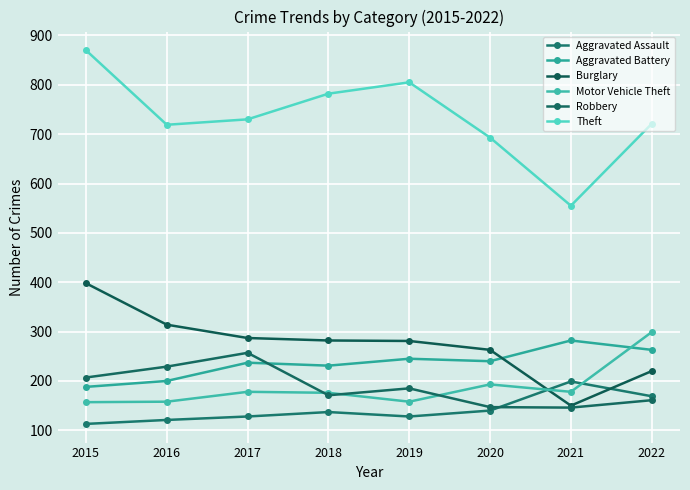

Reading right to left, what are all the values shown in this chart?

Aggravated Assault: 2022=169	2021=199	2020=140	2019=128	2018=137	2017=128	2016=121	2015=113
Aggravated Battery: 2022=263	2021=282	2020=240	2019=245	2018=231	2017=237	2016=200	2015=188
Burglary: 2022=220	2021=150	2020=263	2019=281	2018=282	2017=287	2016=314	2015=398
Motor Vehicle Theft: 2022=299	2021=178	2020=193	2019=158	2018=176	2017=178	2016=158	2015=157
Robbery: 2022=161	2021=146	2020=147	2019=185	2018=171	2017=257	2016=229	2015=207
Theft: 2022=721	2021=555	2020=693	2019=805	2018=782	2017=730	2016=719	2015=870